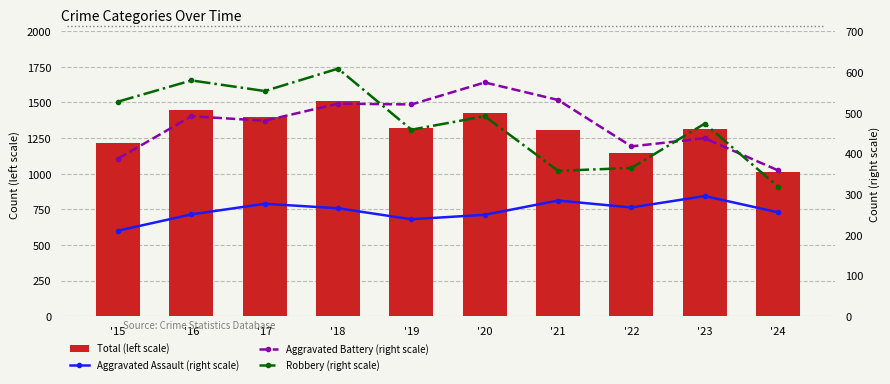

Which series has the largest total across all categories?

Total (left scale)